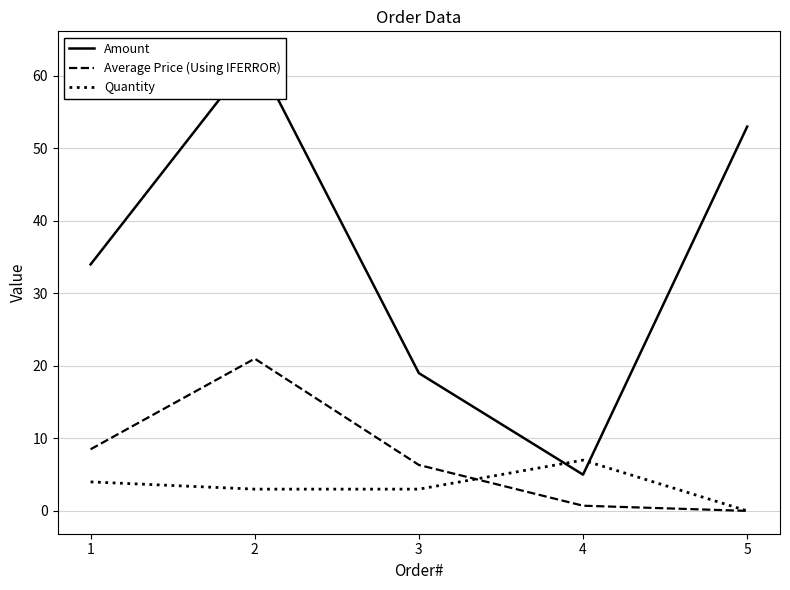

Is it true that Amount equals 47.9 at 1?

False